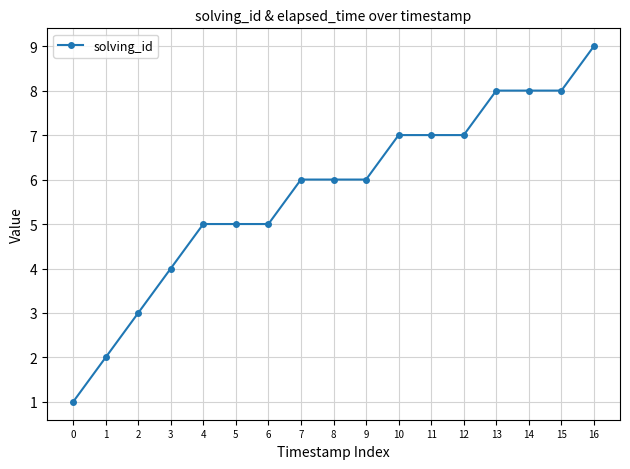

What is the ratio of the value at 8 to the value at 7?

1.0